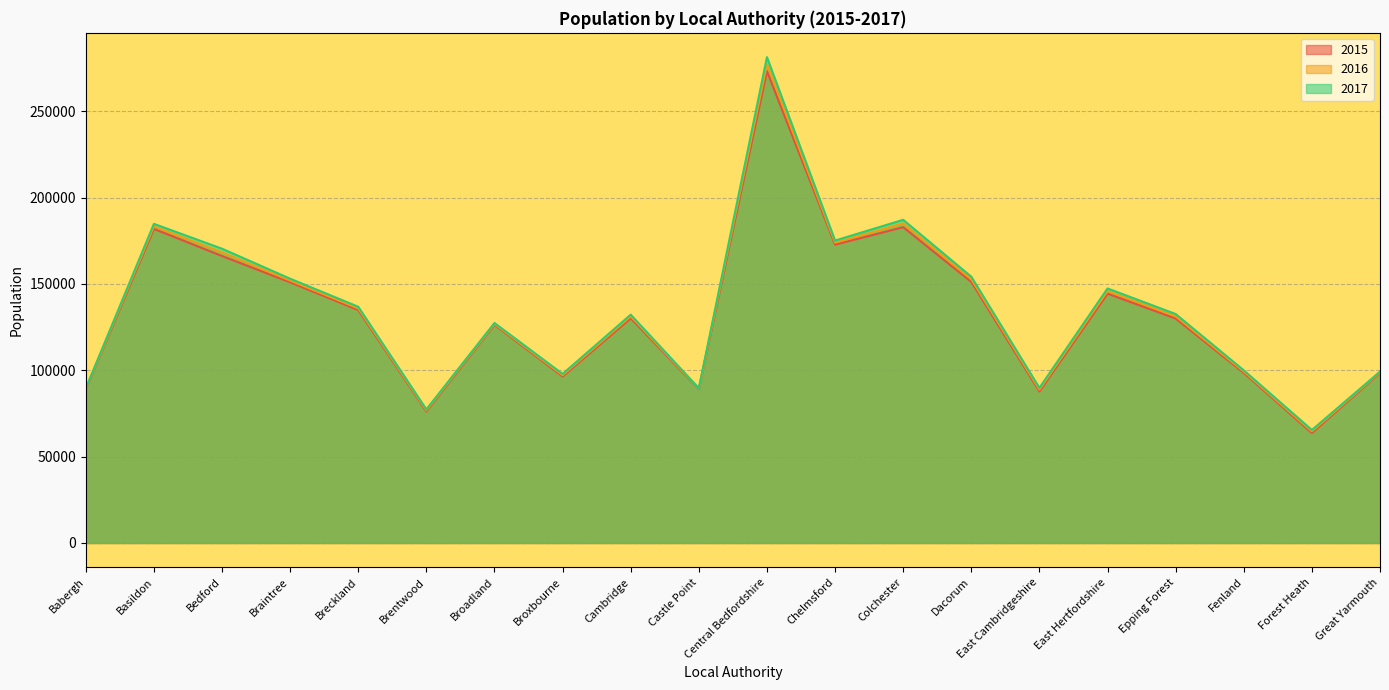

What is the label of the 10th point from the right?

Central Bedfordshire